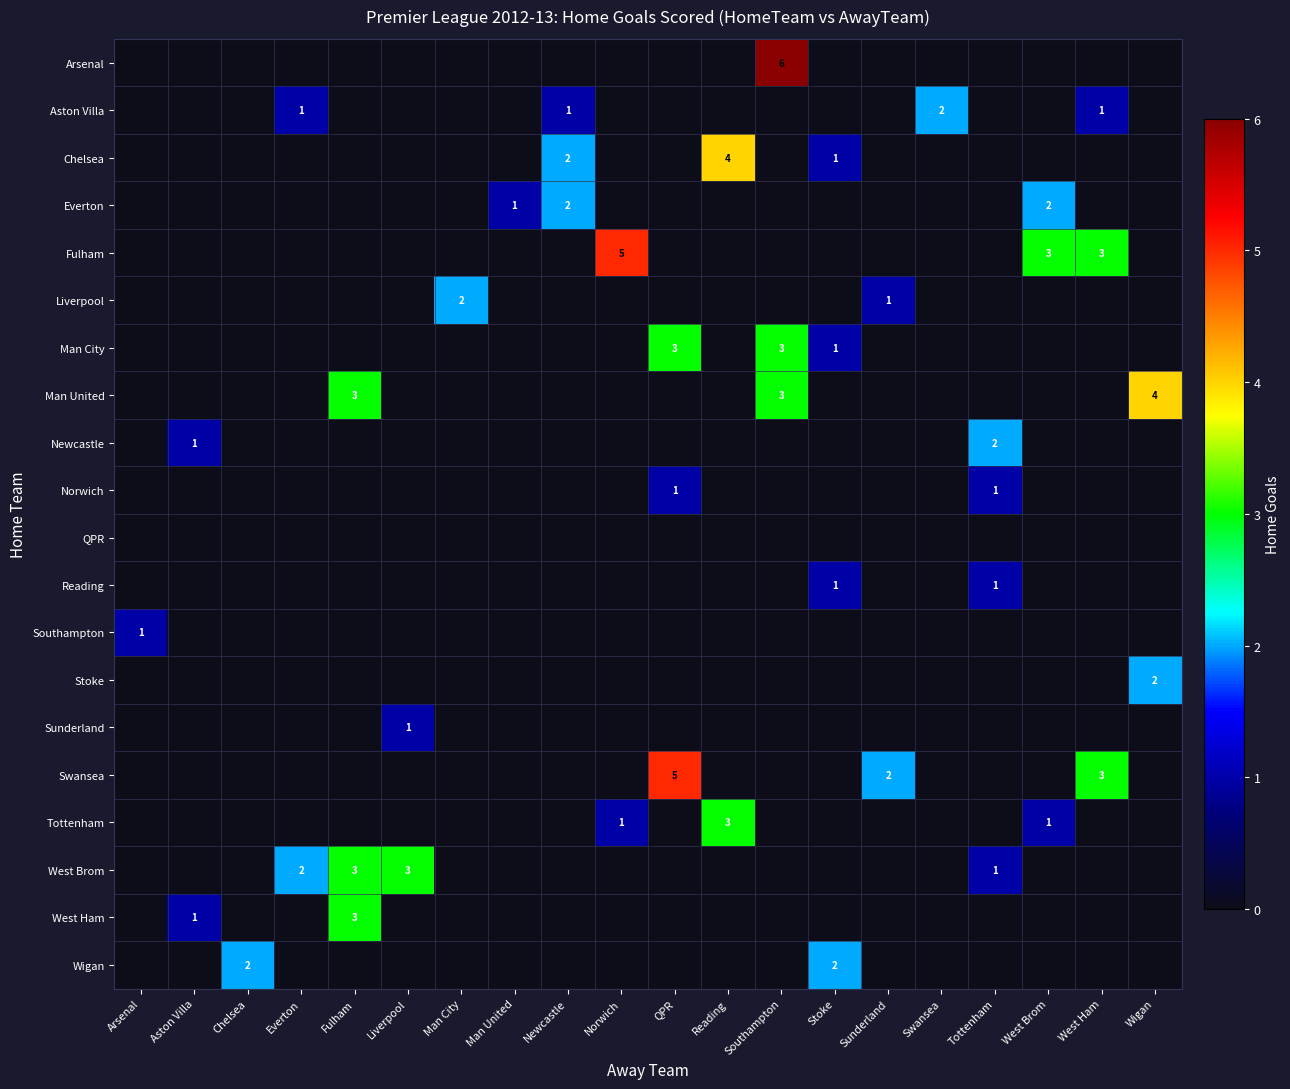

At which category does the chart reach its peak across all series?

Southampton